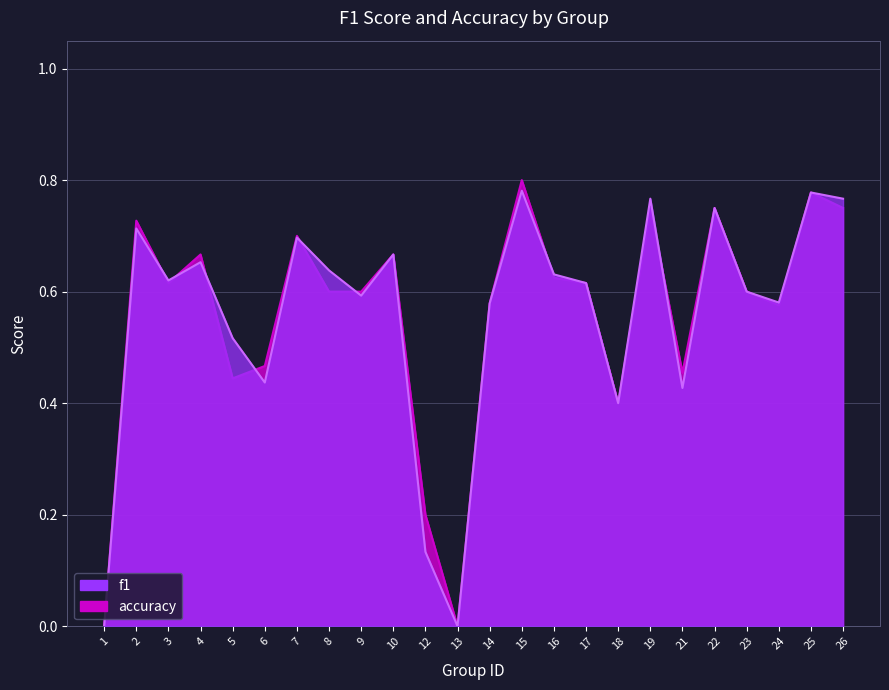

What is the approximate value of accuracy at 18?

0.4